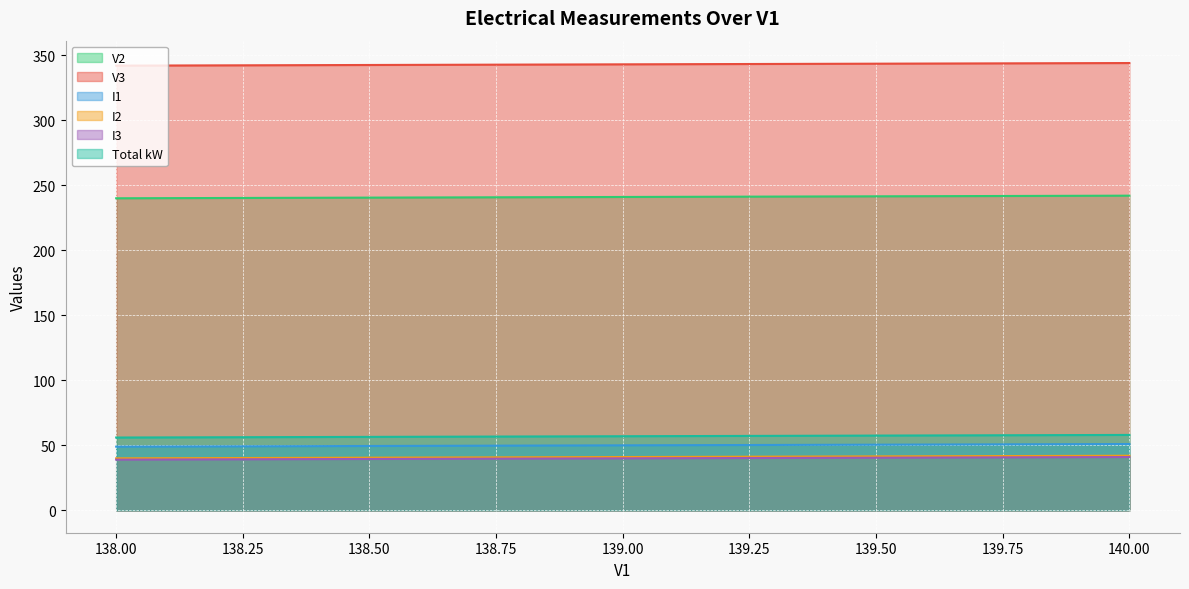

What is the sum of all V3 values?

6859